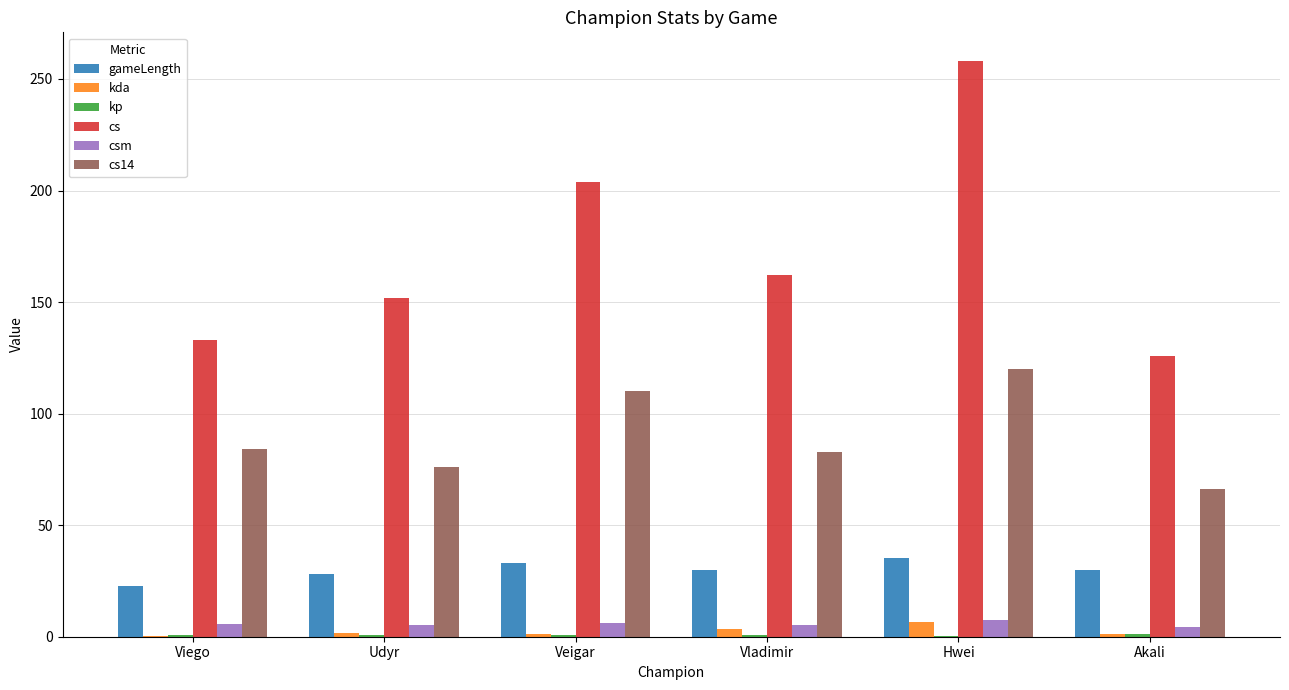

At which category does the chart reach its peak across all series?

Hwei